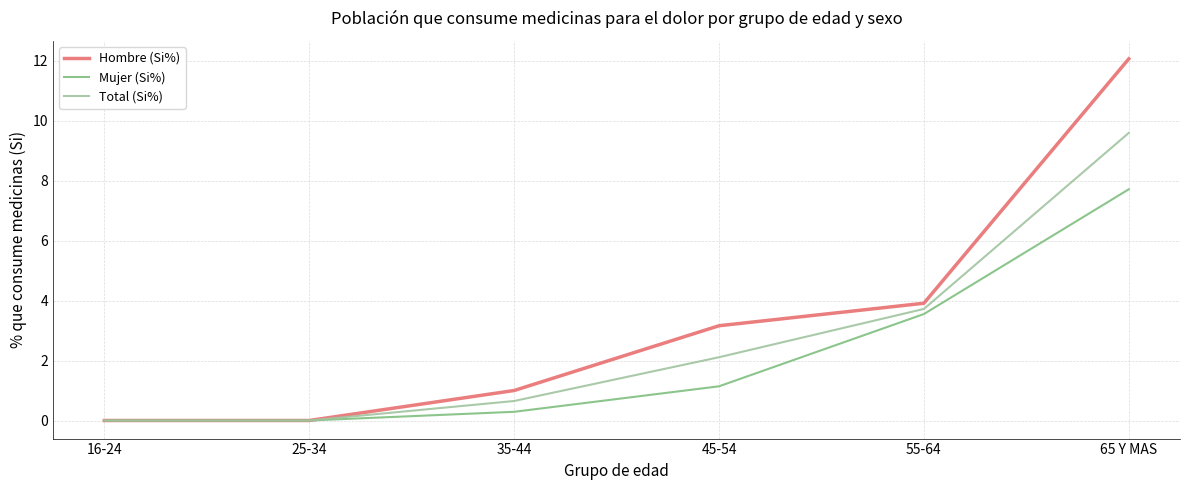

List the series in order of their peak value, highest first.

Hombre (Si%), Total (Si%), Mujer (Si%)